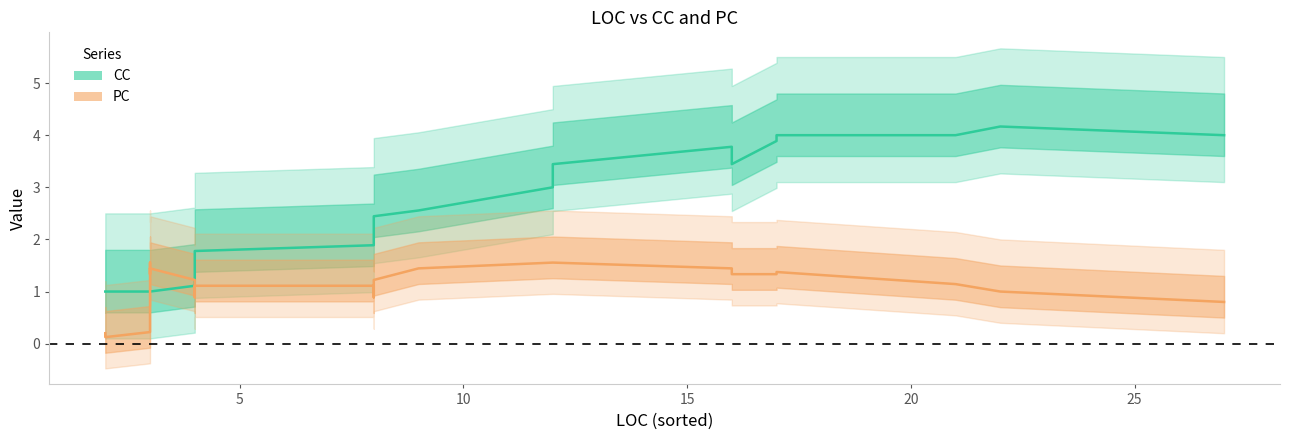

What is the average value of the PC series?

1